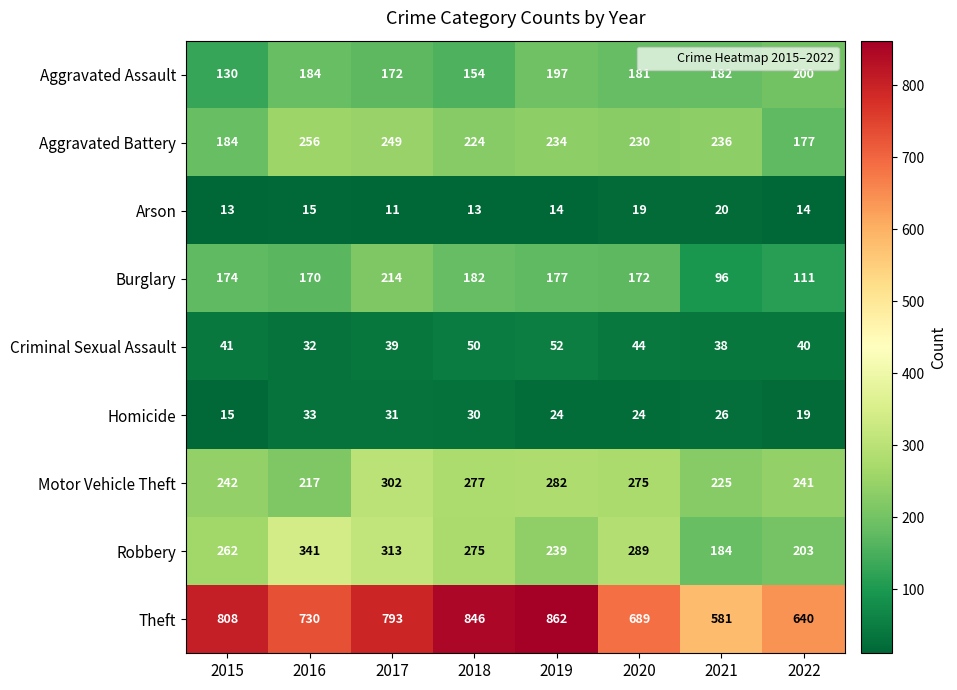

What is the spread (max minus min) of values at 2019?

848